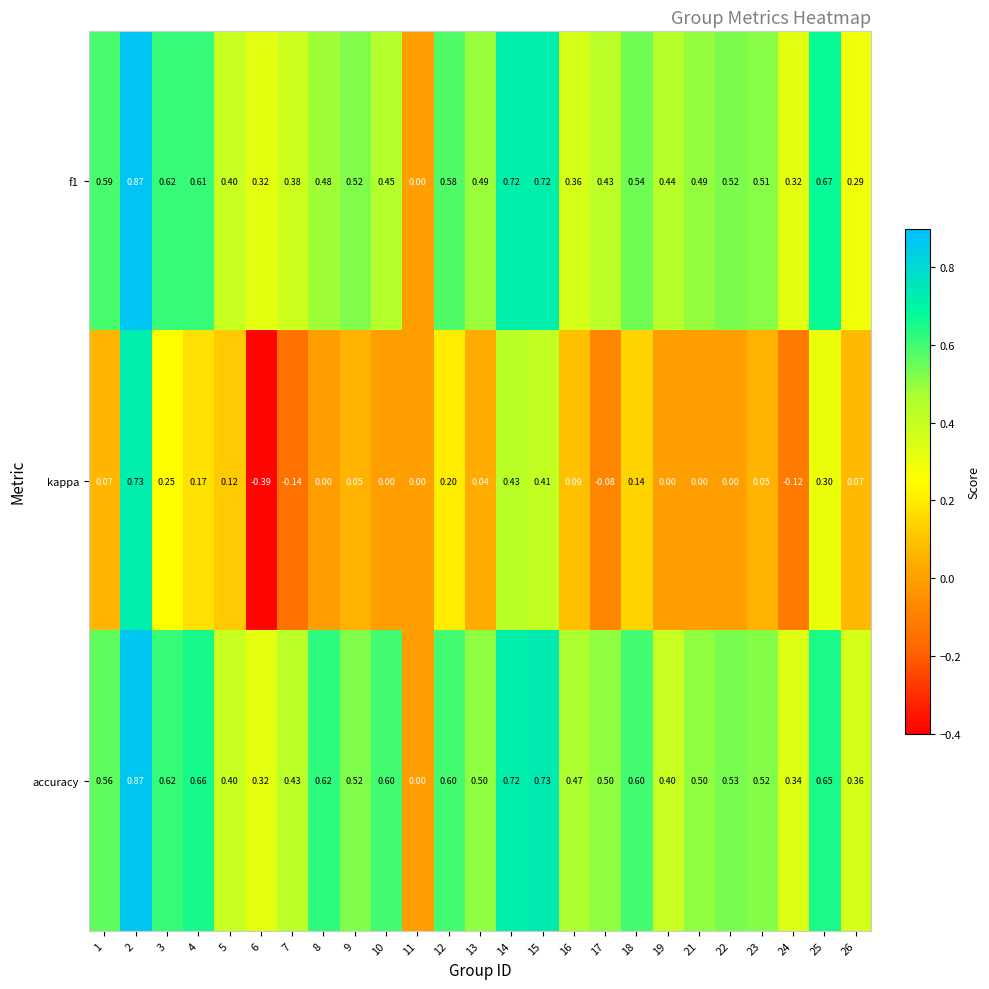

Is the value of kappa at 18 greater than the value of accuracy at 14?

No